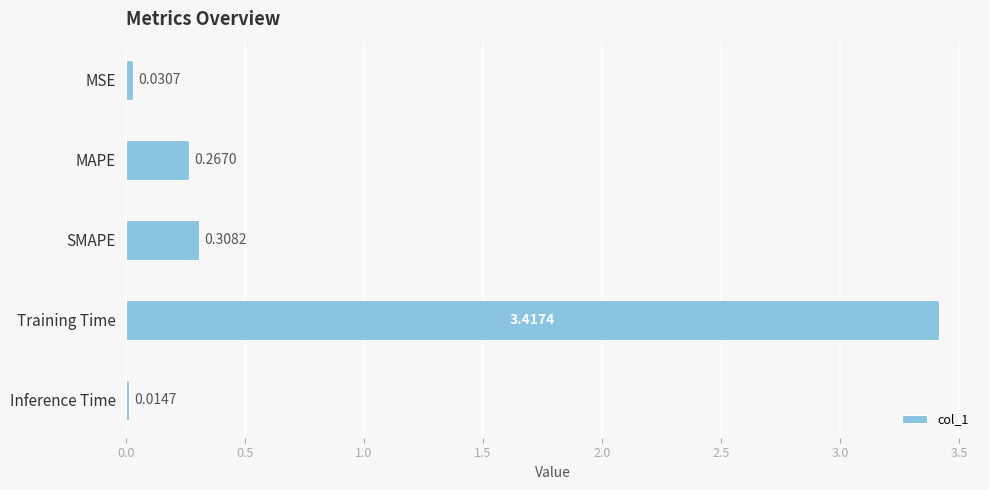

List the labels in order of value, smallest first.

Inference Time, MSE, MAPE, SMAPE, Training Time